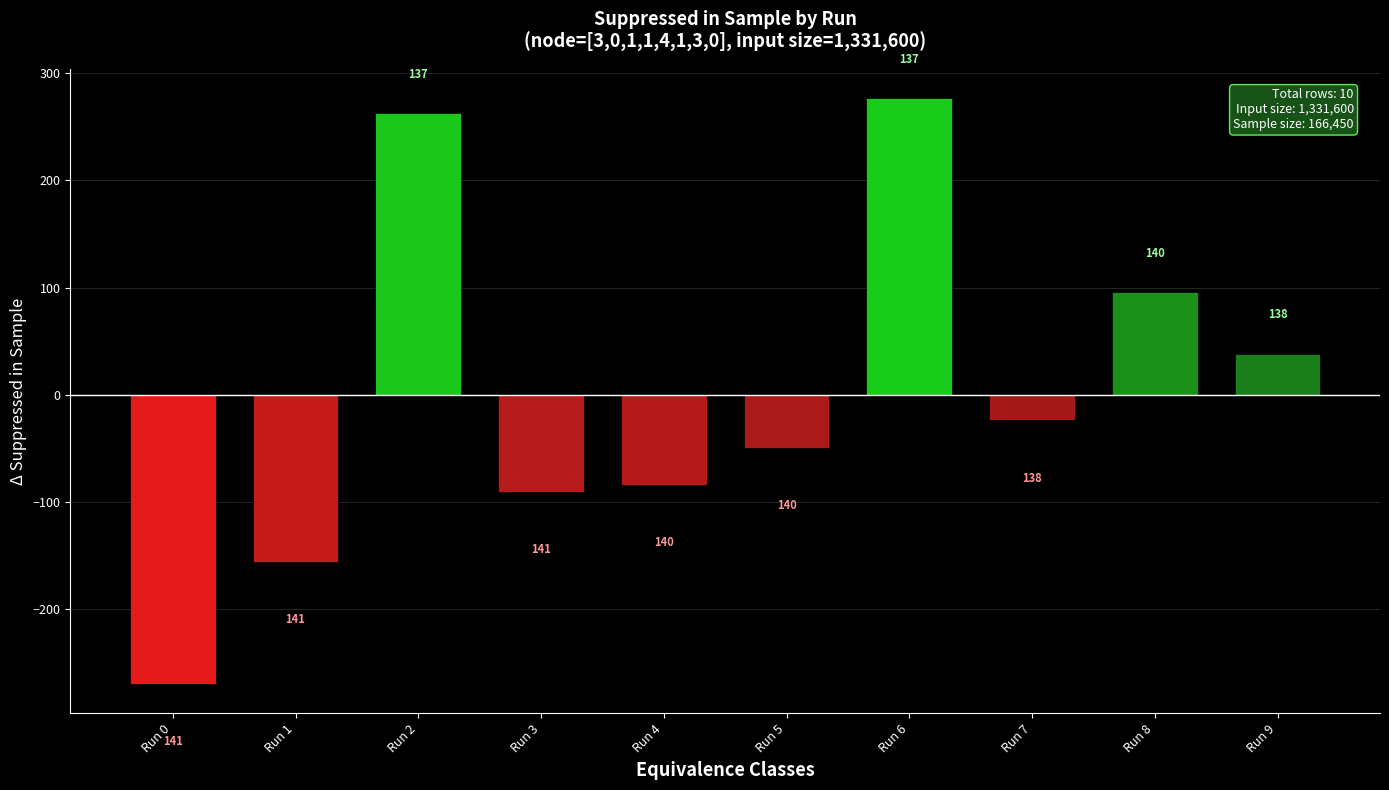

What is the difference between the values at Run 9 and Run 2?

224.0